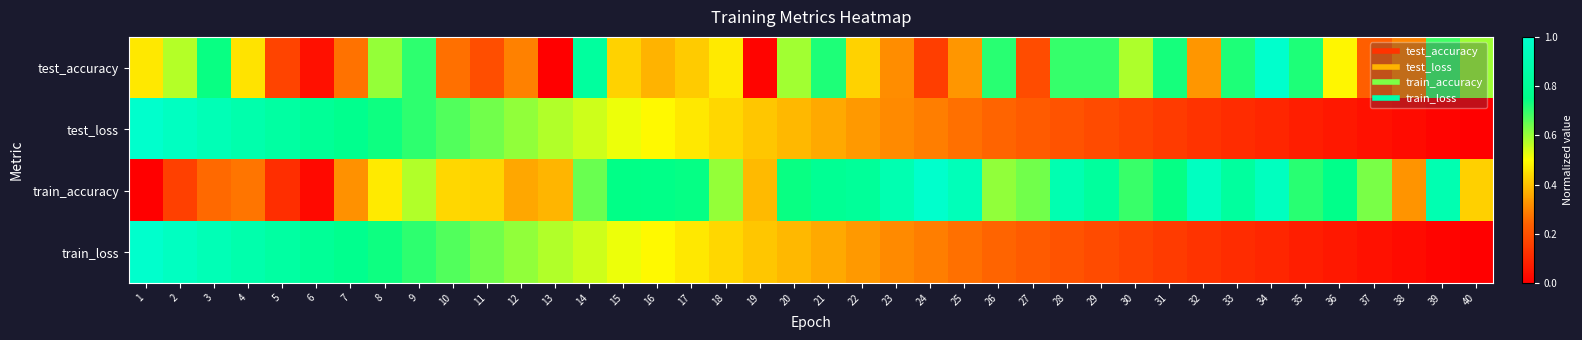

Which series has the largest total across all categories?

train_accuracy